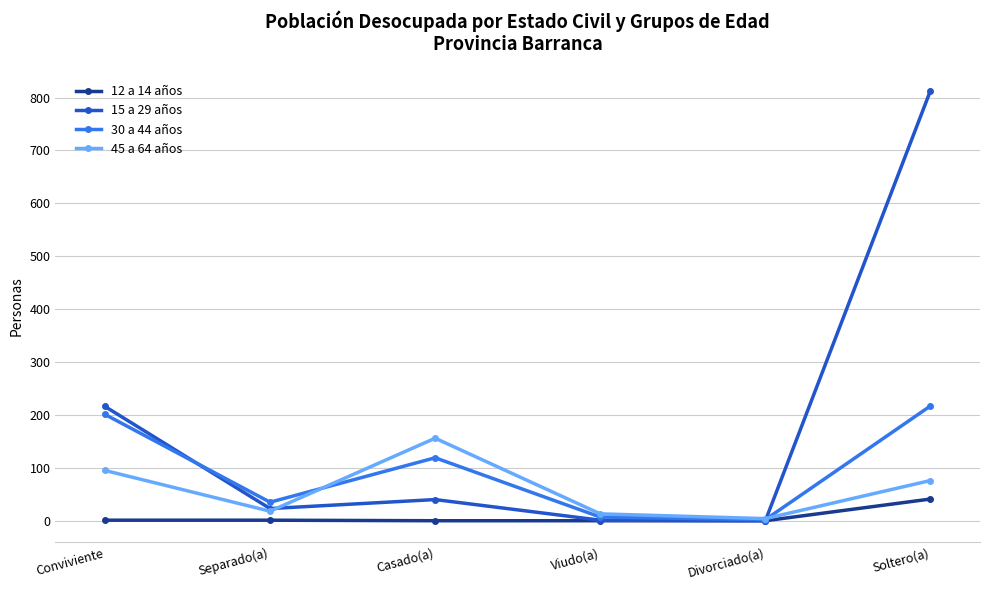

Count the number of categories in the chart.

6